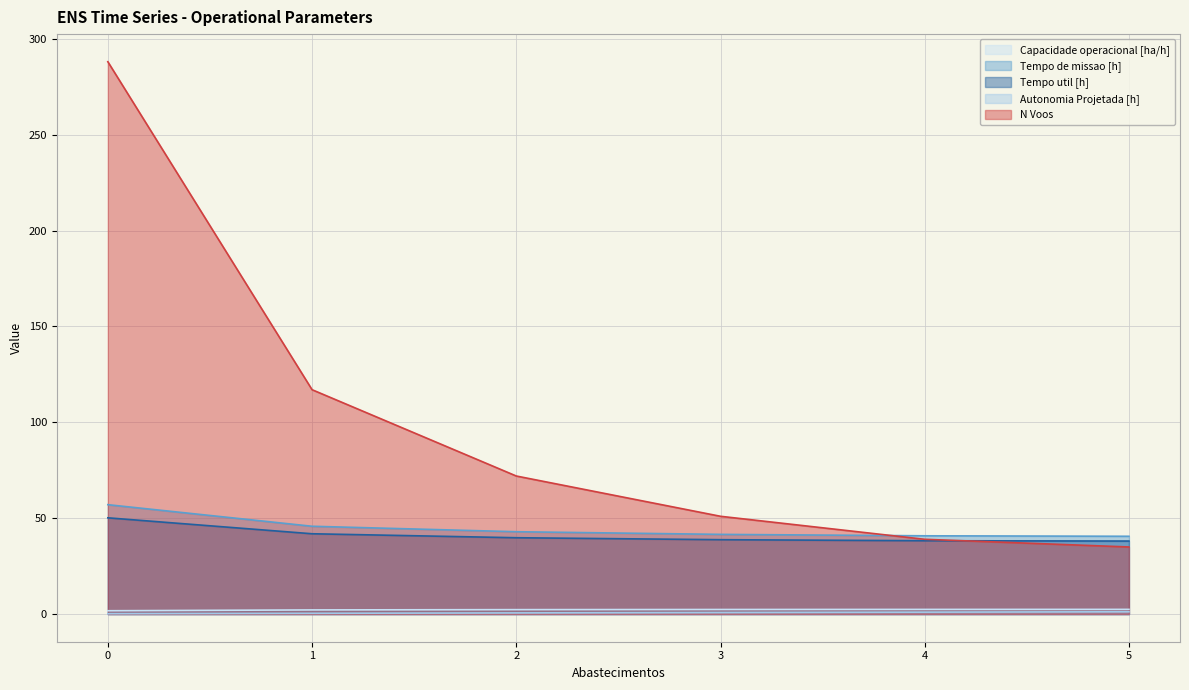

The N Voos series shows 35.0 at 5. True or false?

True